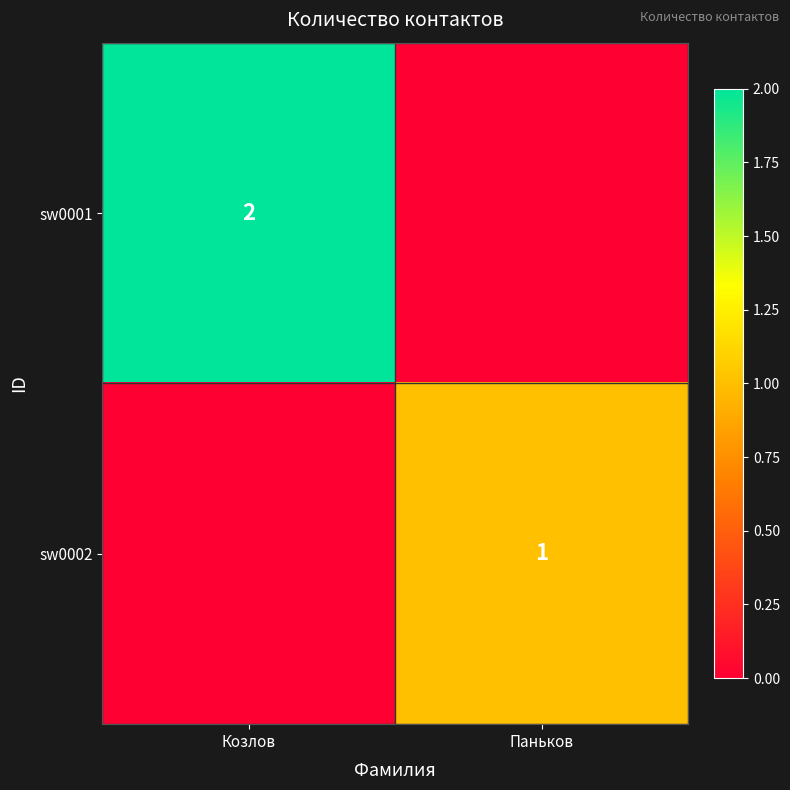

Is the value of sw0002 at Паньков greater than the value of sw0001 at Козлов?

No